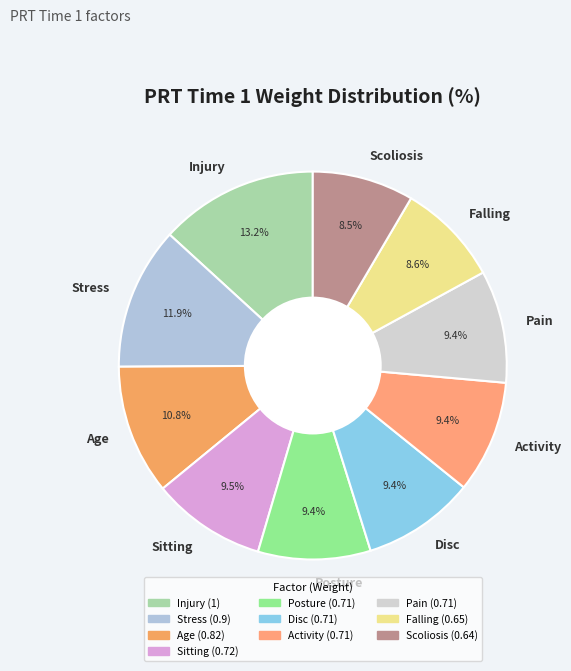

Is Stress the majority of the pie?

No